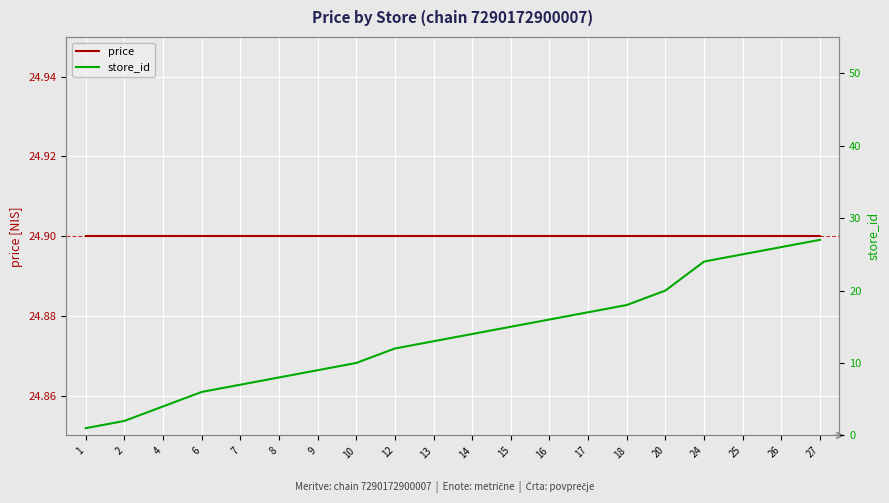

What is the difference between the maximum and minimum values in the store_id series?

26.0